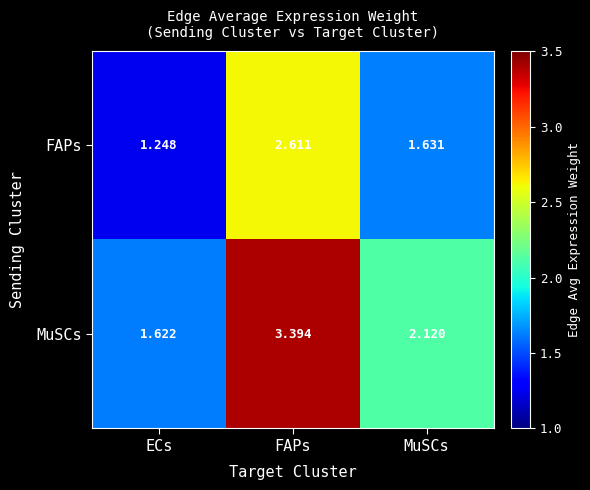

At which category is the sum across all series the highest?

FAPs